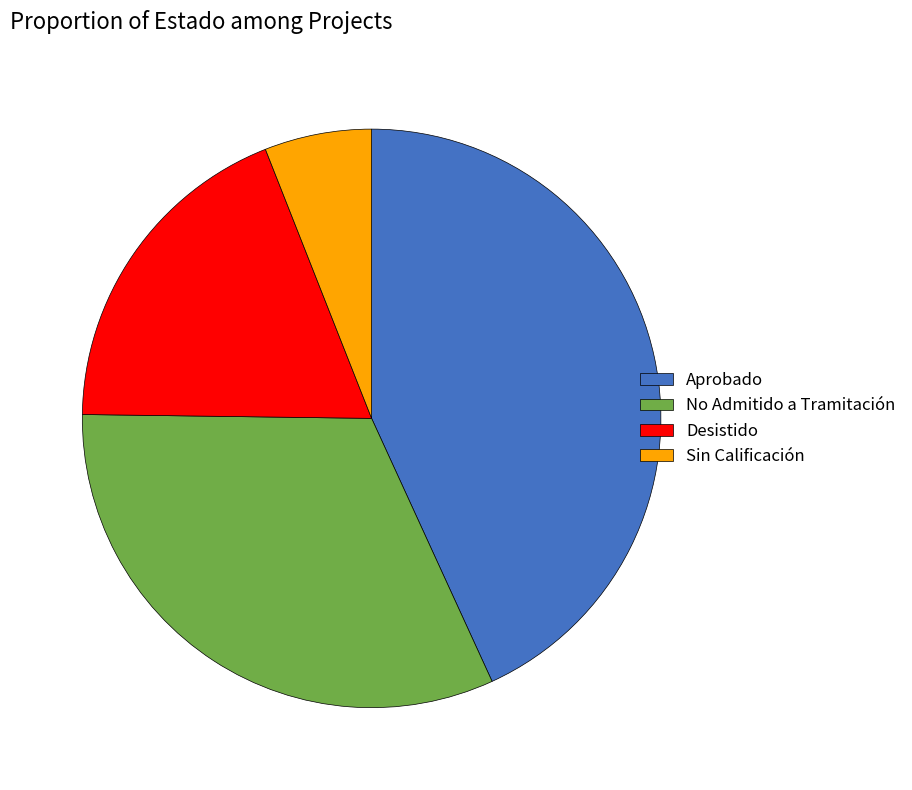

Which has a higher value, Desistido or No Admitido a Tramitación?

No Admitido a Tramitación